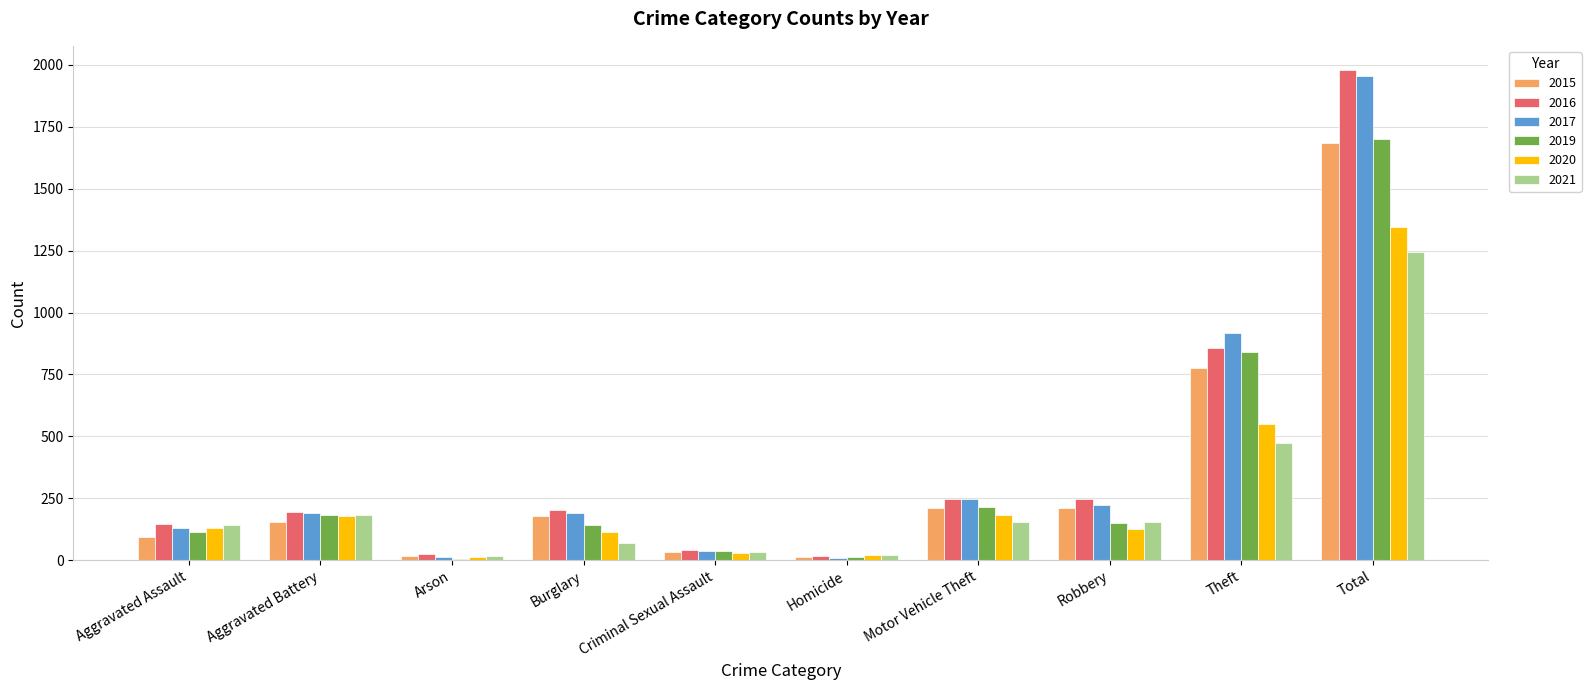

What is the greatest value displayed?

1978